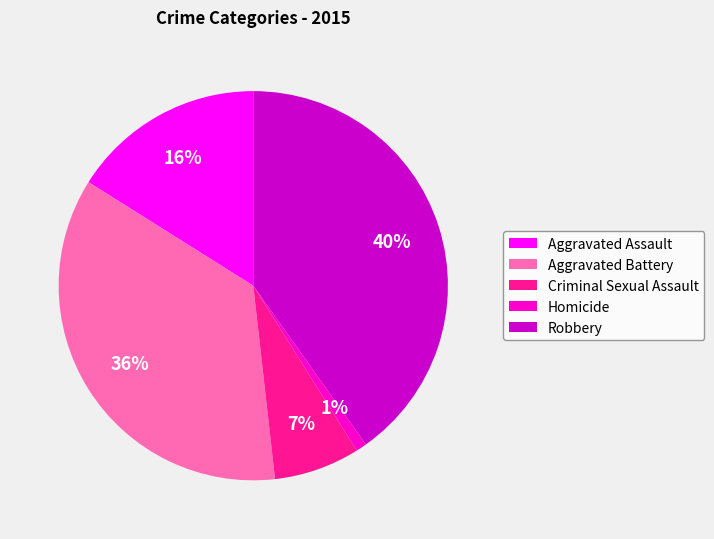

What is the largest slice in the pie chart?

Robbery